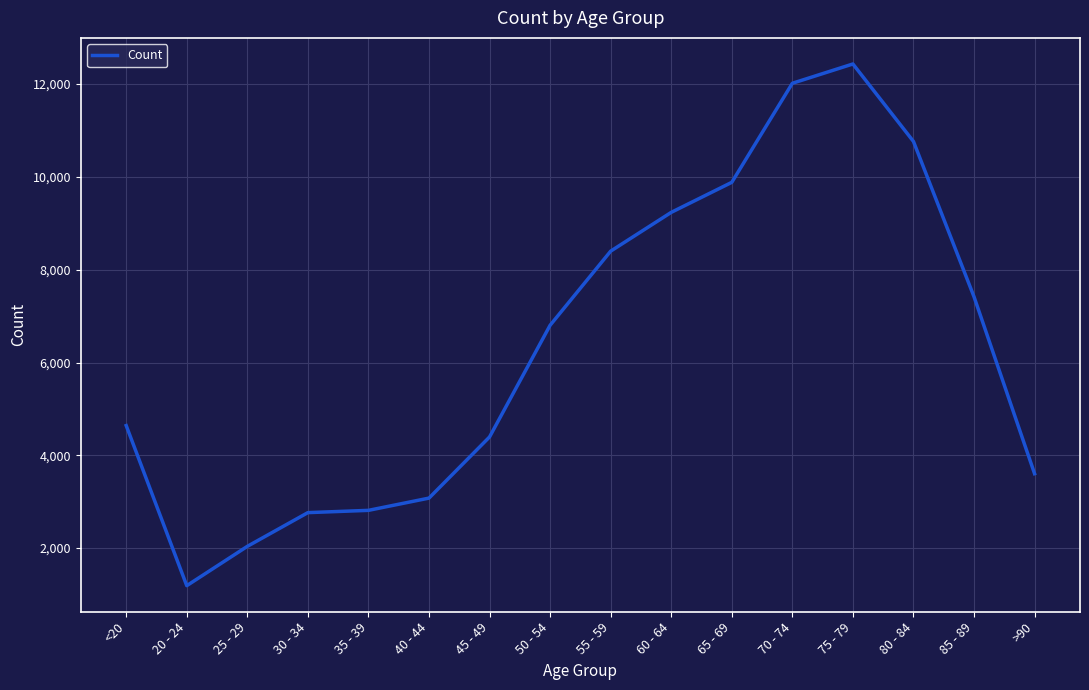

What is the maximum value shown in the chart?

12434